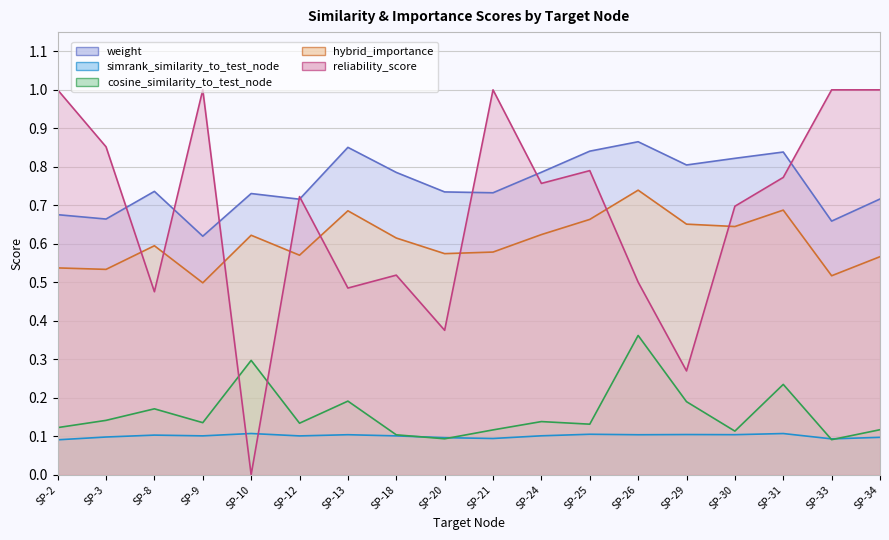

Between which two adjacent categories do simrank_similarity_to_test_node and cosine_similarity_to_test_node first intersect?

SP-18 and SP-20